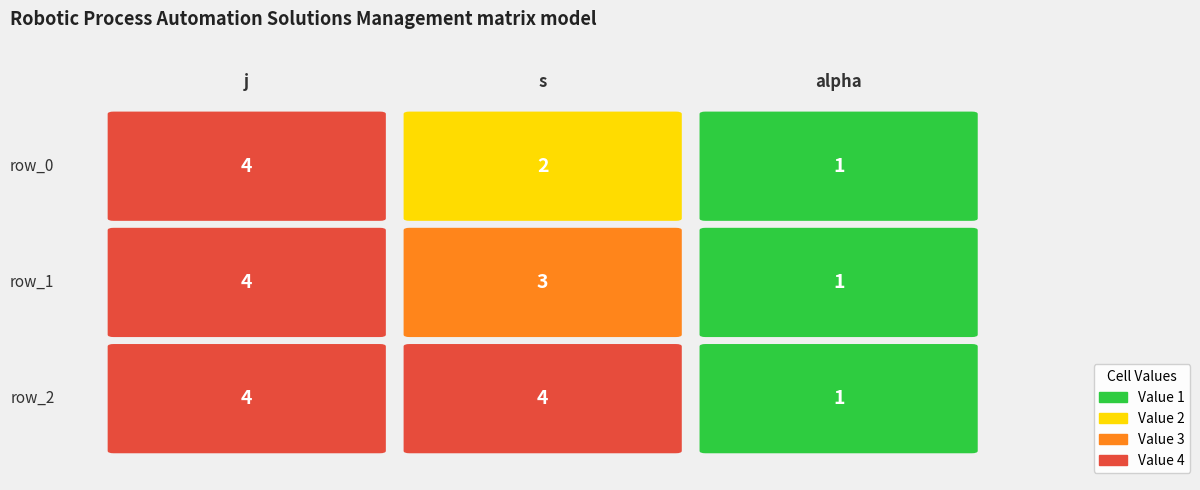

Rank the series by their maximum value, from lowest to highest.

row_0, row_1, row_2